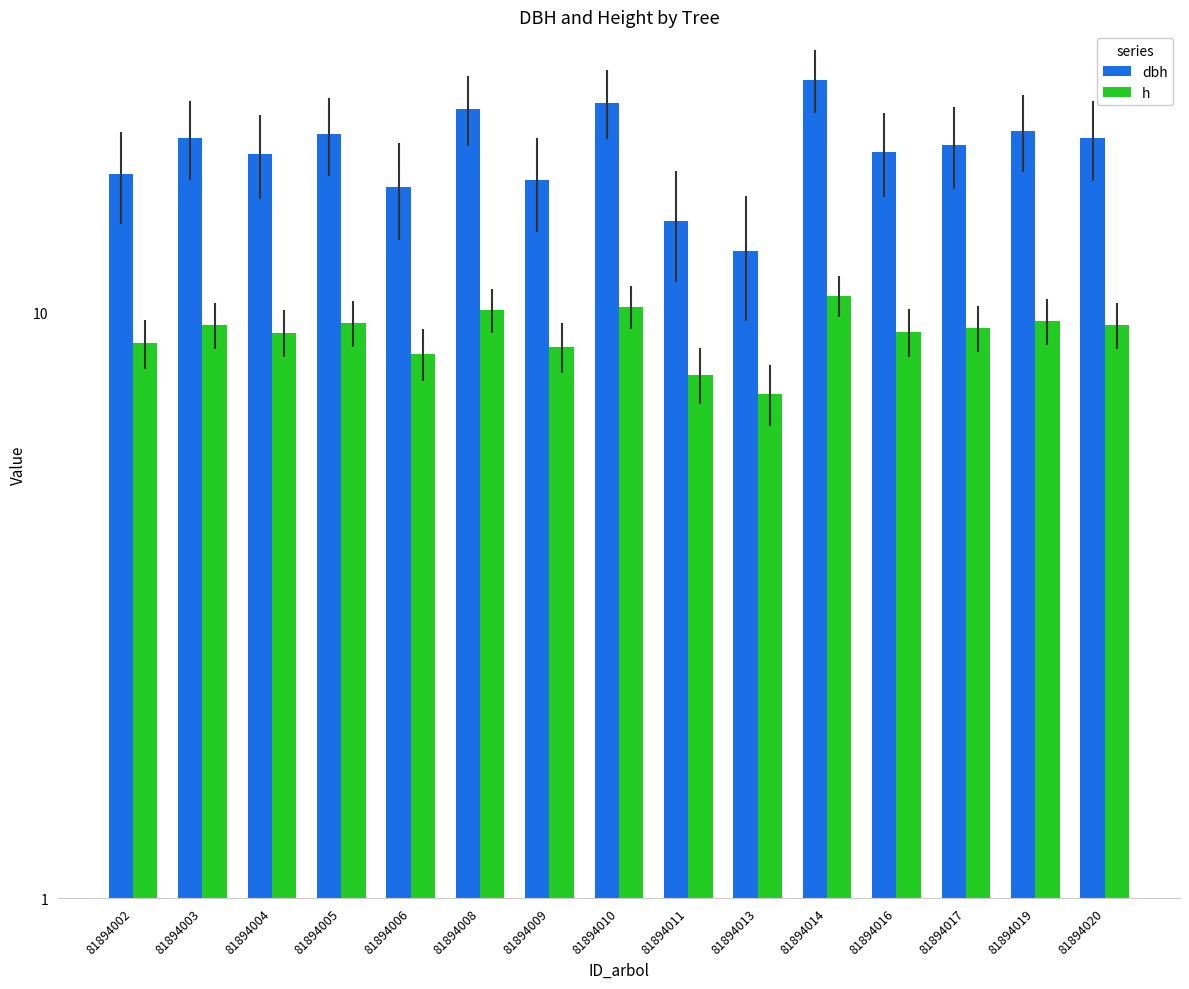

Is the value of dbh at 81894009 greater than the value of h at 81894009?

Yes